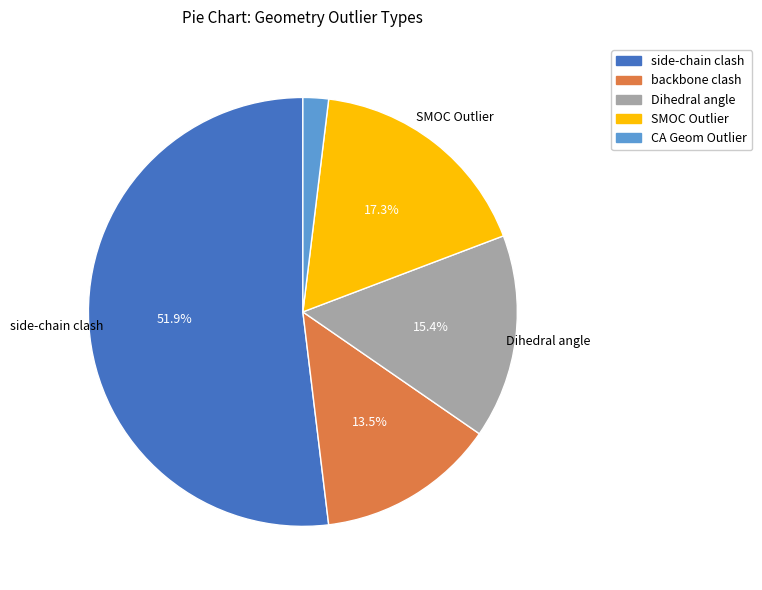

What percentage is the Dihedral angle slice, to the nearest percent?

15%